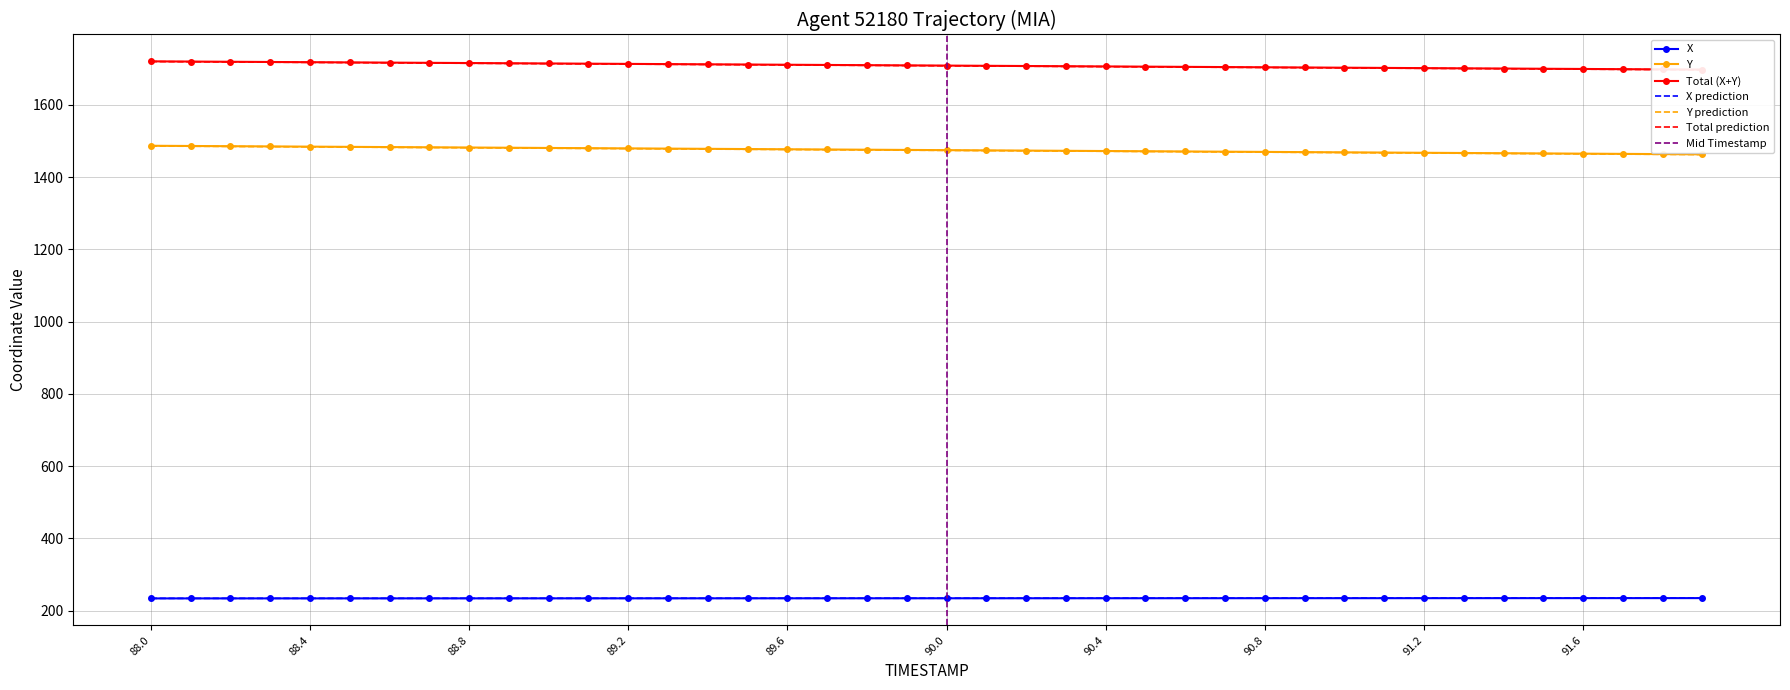

True or false: Y and X prediction intersect in this chart.

False